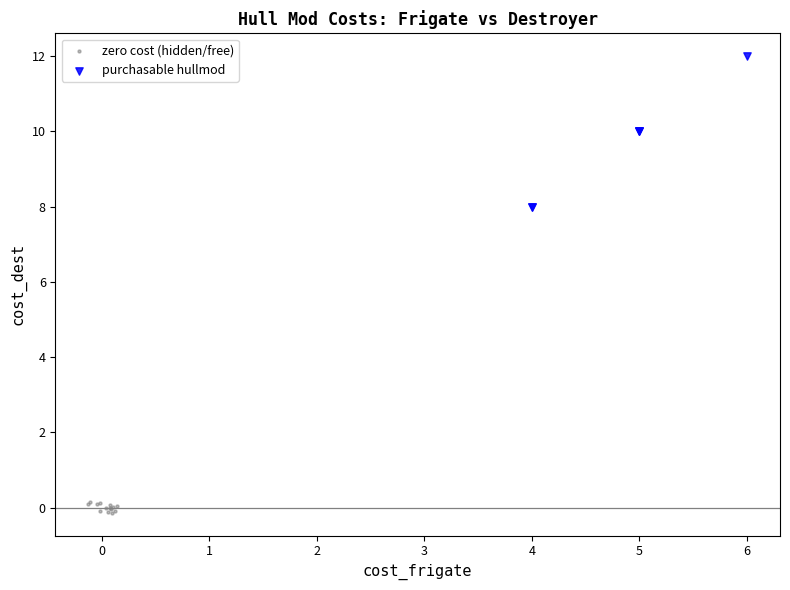

Which series has the largest Y range (max minus min)?

purchasable hullmod